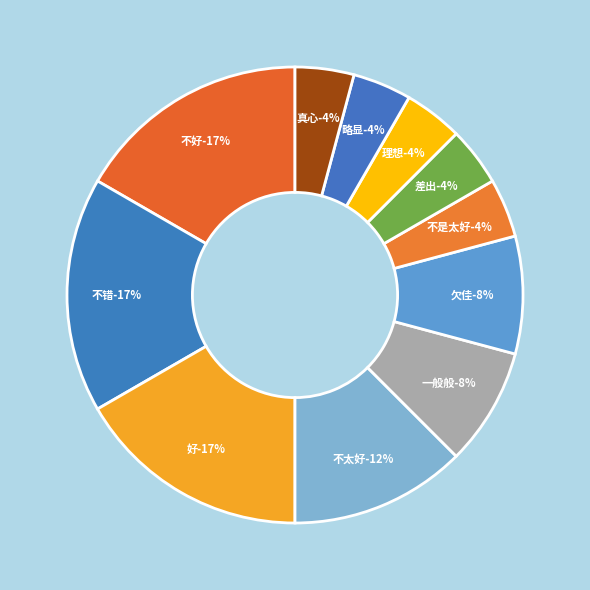

What is the smallest slice in the pie chart?

不是太好